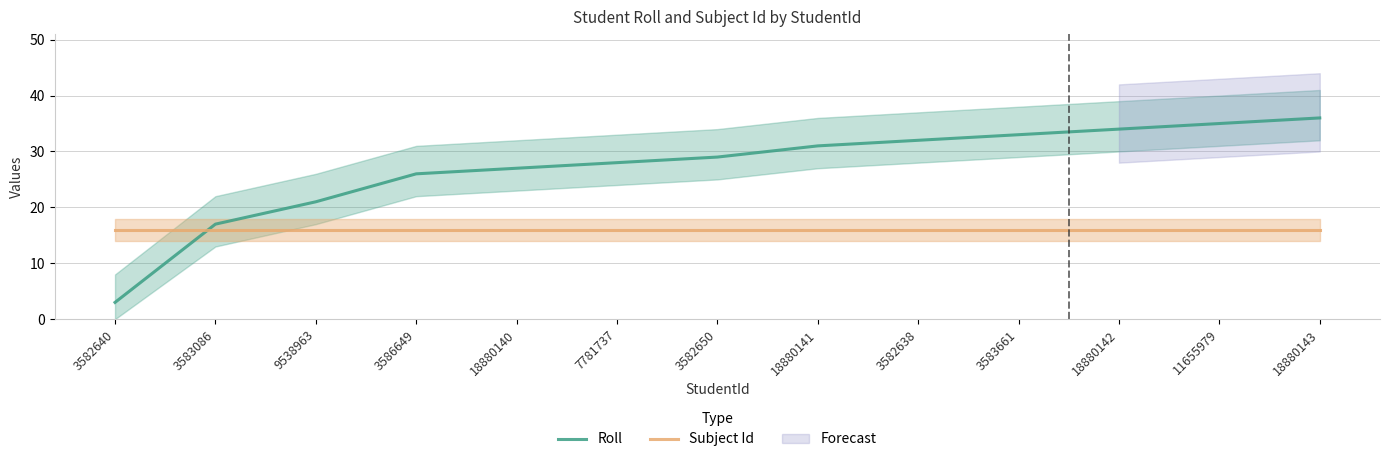

After their last crossing, which series has the higher values: Roll or Subject Id?

Roll